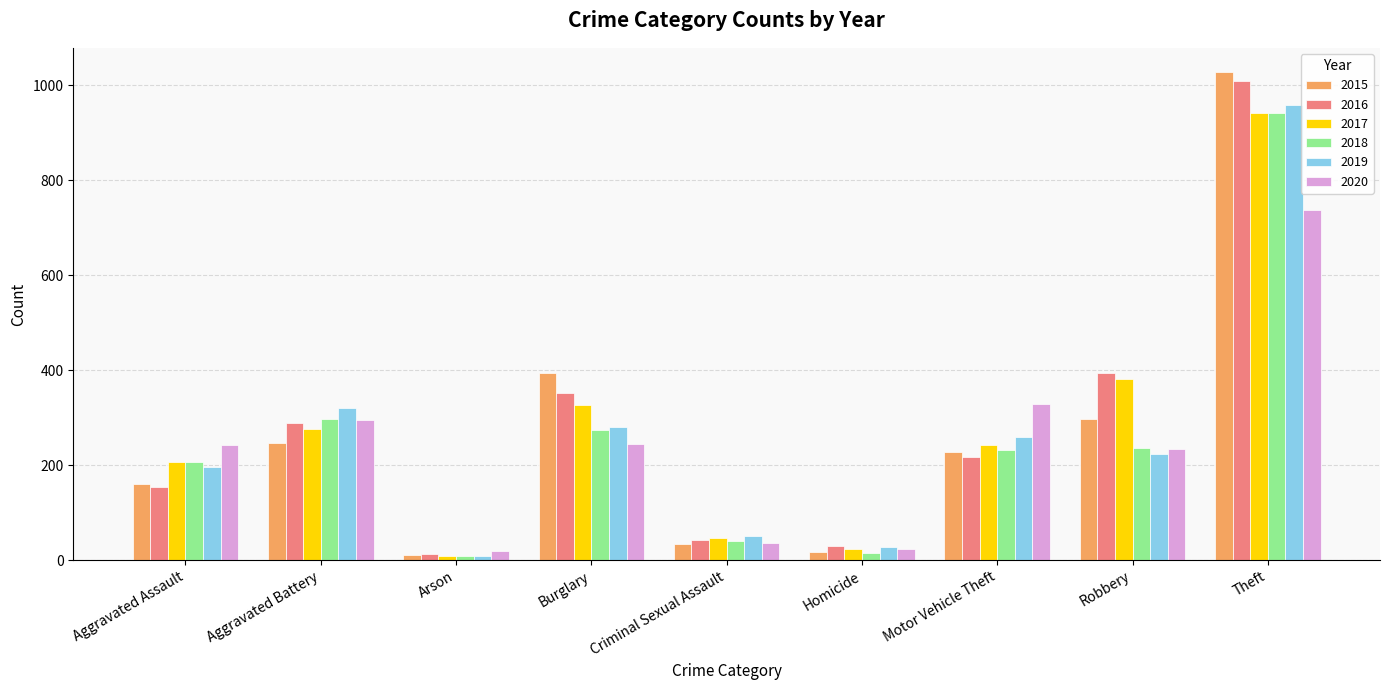

What is the total value across all series at Aggravated Assault?

1166